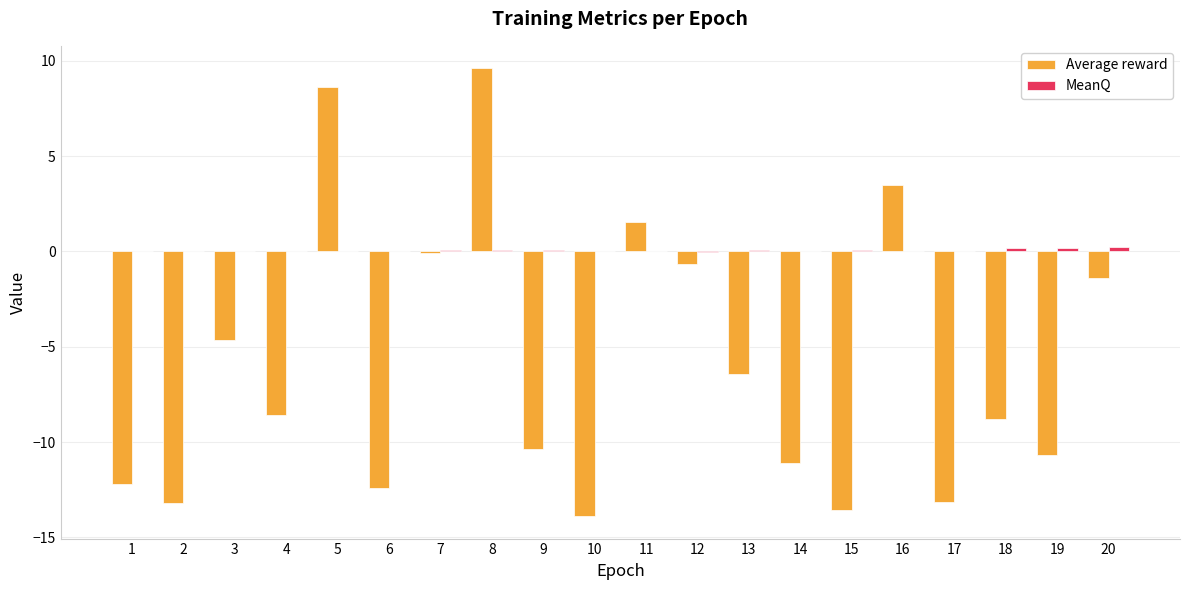

Between 5 and 10, which series saw the biggest shift?

Average reward